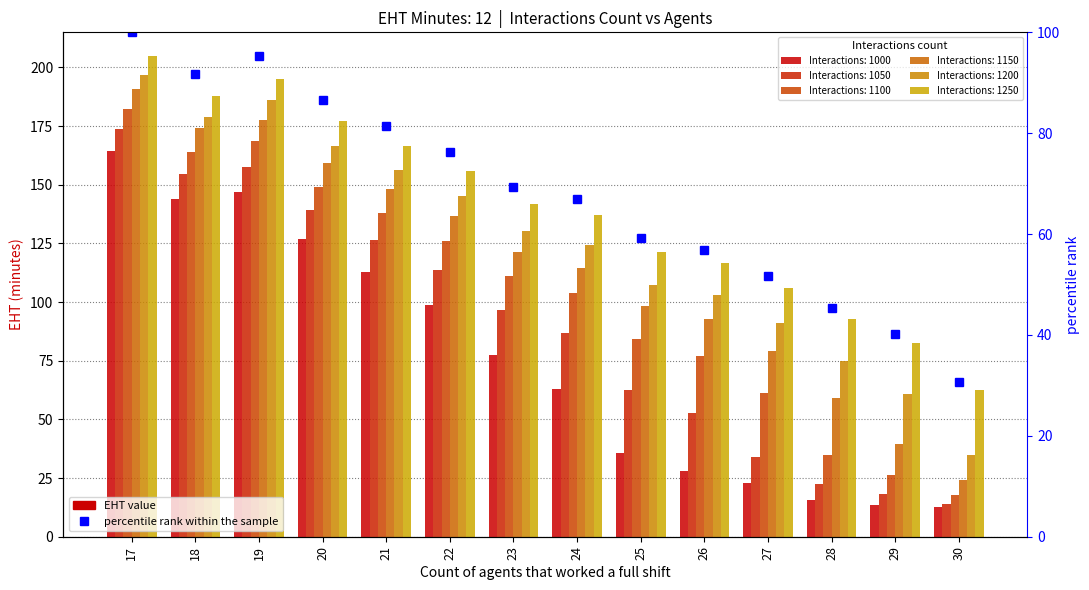

What value does the data have at 29?

40.3